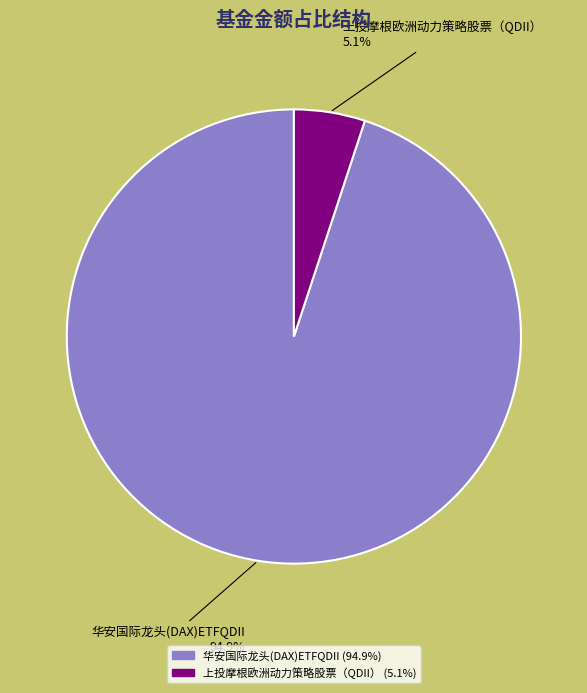

Is the sum of 上投摩根欧洲动力策略股票（QDII） and 华安国际龙头(DAX)ETFQDII greater than half?

Yes